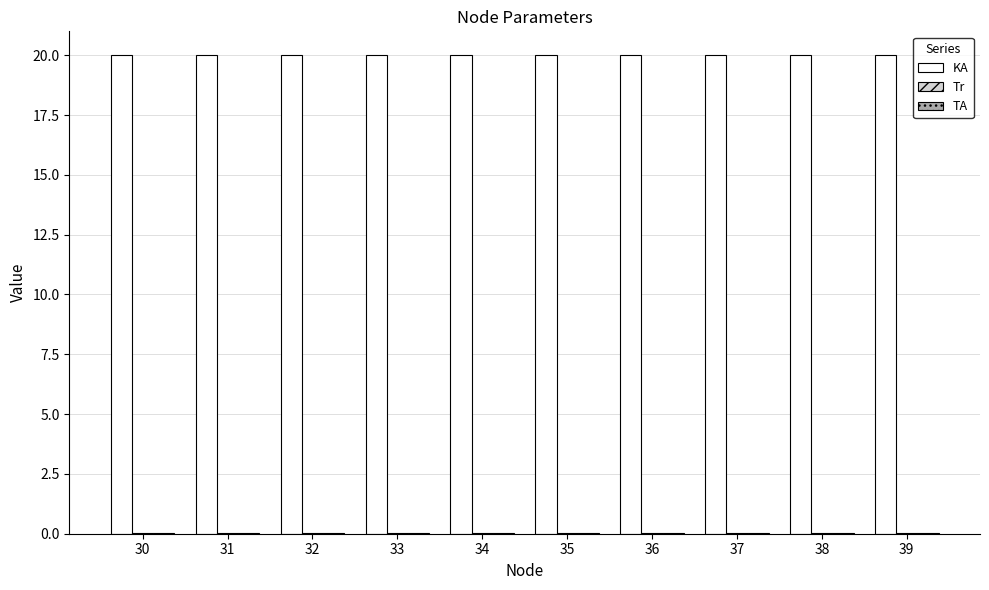

What is the maximum value for KA?

20.0